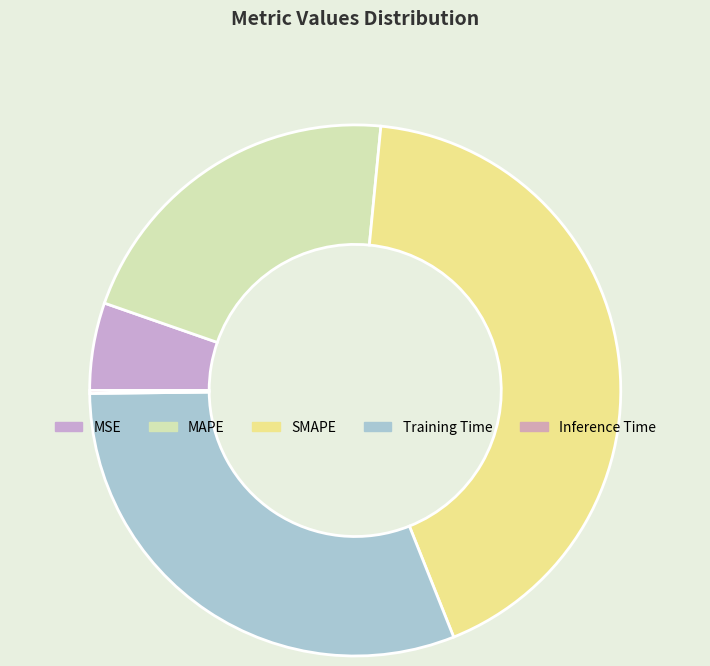

What is the change in value from MAPE to SMAPE?

+1.0